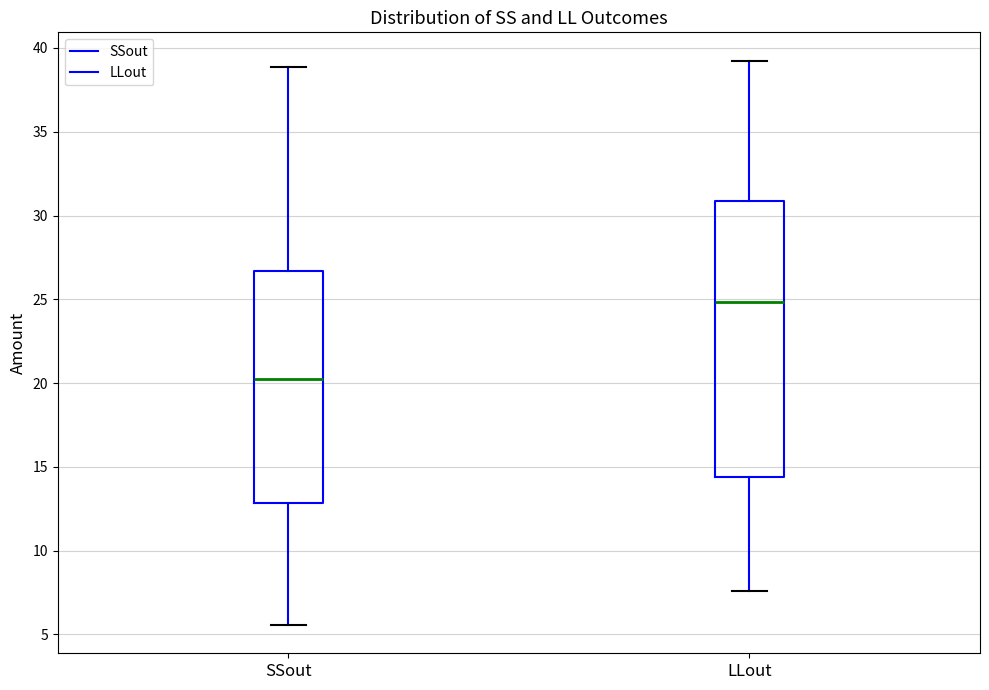

Reading left to right, transcribe this box plot: for each box, give where its median line is, the range the box spans, and where its two whiskers end, as read against the y-axis. The values are not printed on the chart, so give them approximately, as read against the axis.

SSout: median 20.0, box 13.0 to 26.5, whiskers 5.5 to 39.0
LLout: median 25.0, box 14.5 to 31.0, whiskers 7.5 to 39.5